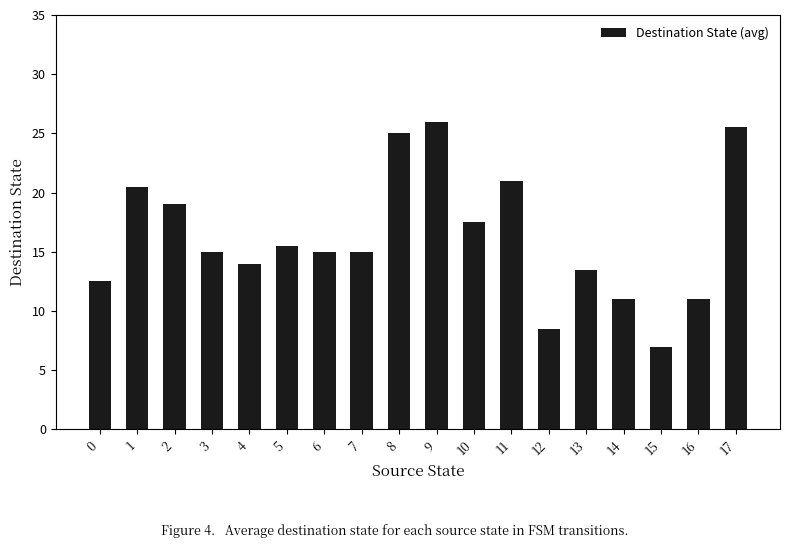

Reading left to right, transcribe all the data shown in this chart.

12.5	20.5	19.0	15.0	14.0	15.5	15.0	15.0	25.0	26.0	17.5	21.0	8.5	13.5	11.0	7.0	11.0	25.5